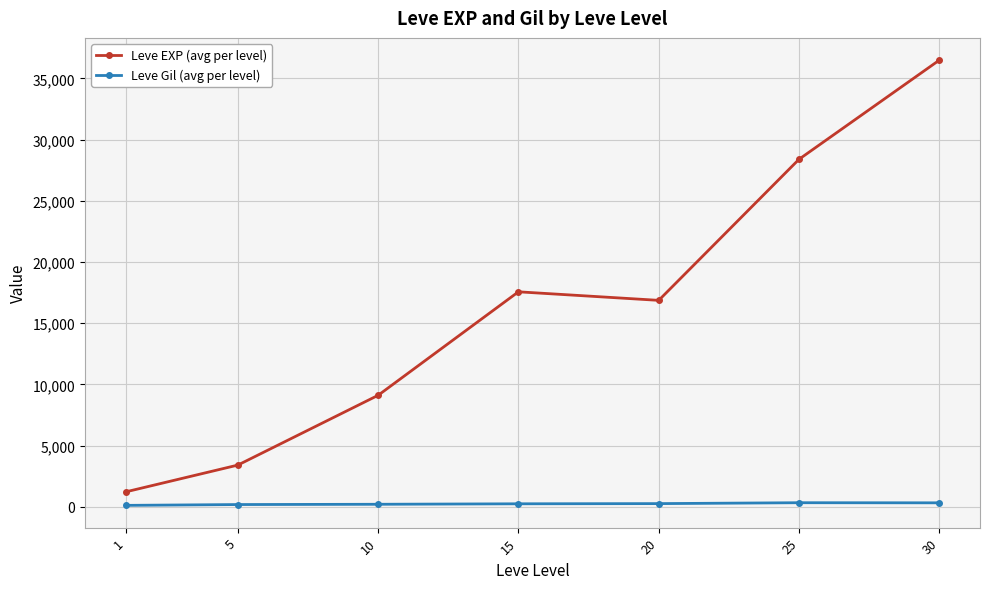

What is the approximate value of Leve Gil (avg per level) at 1?

113.3